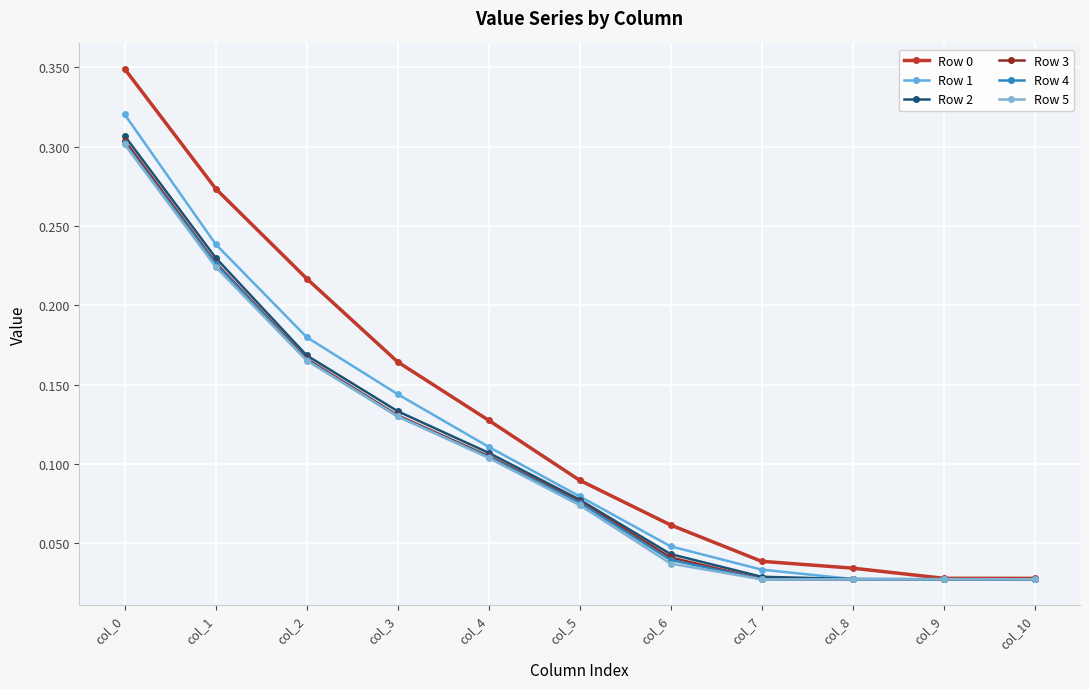

Count the number of categories in the chart.

11